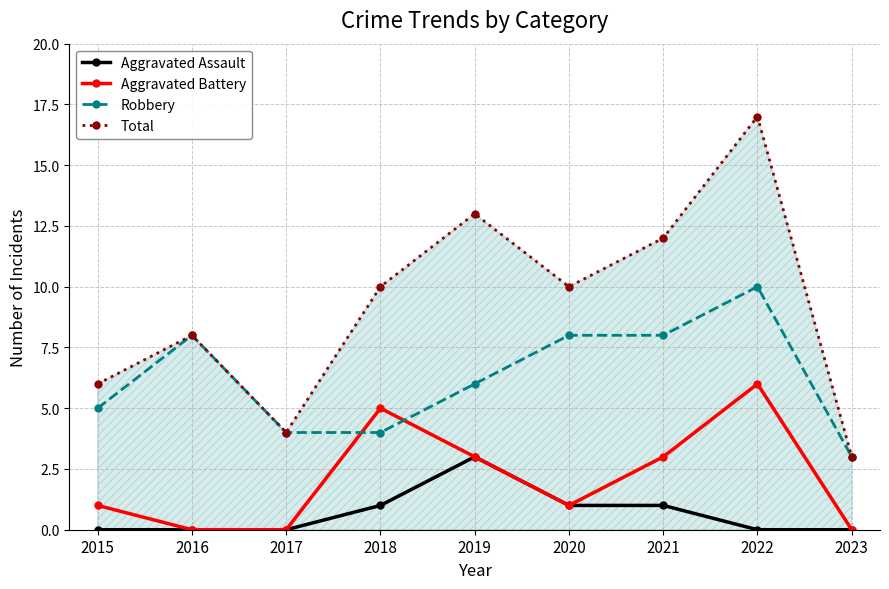

What is the spread (max minus min) of values at 2017?

4